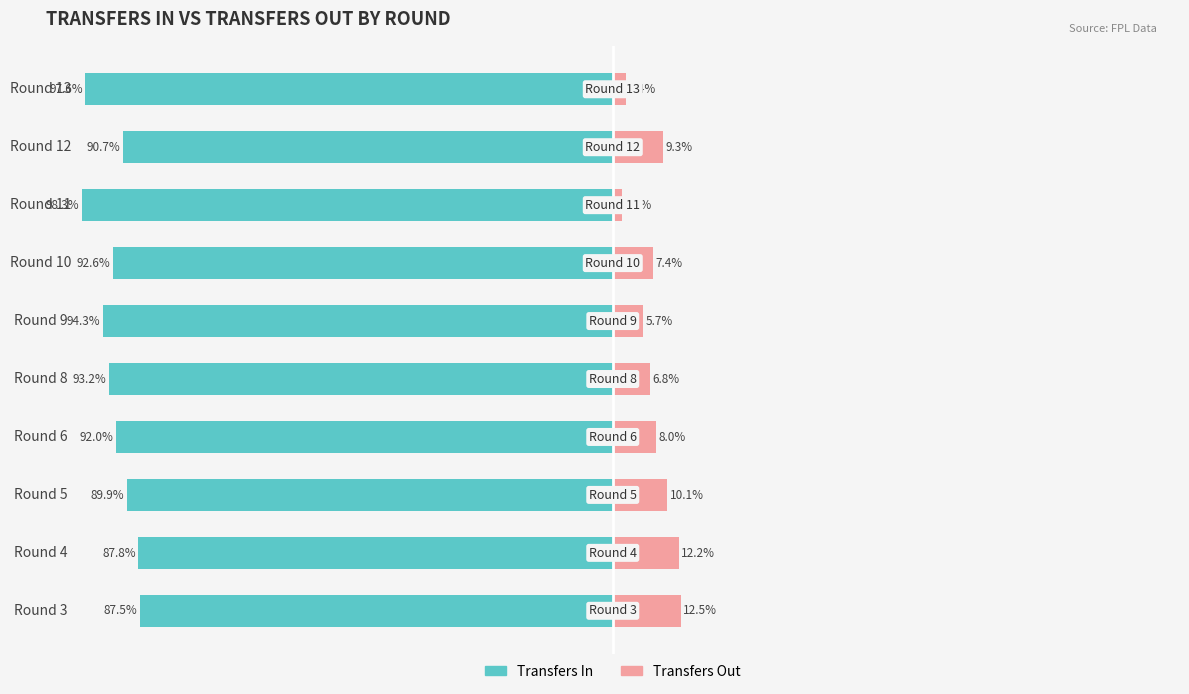

What is the value of the Transfers In bar at the 10th from the left?

97.6